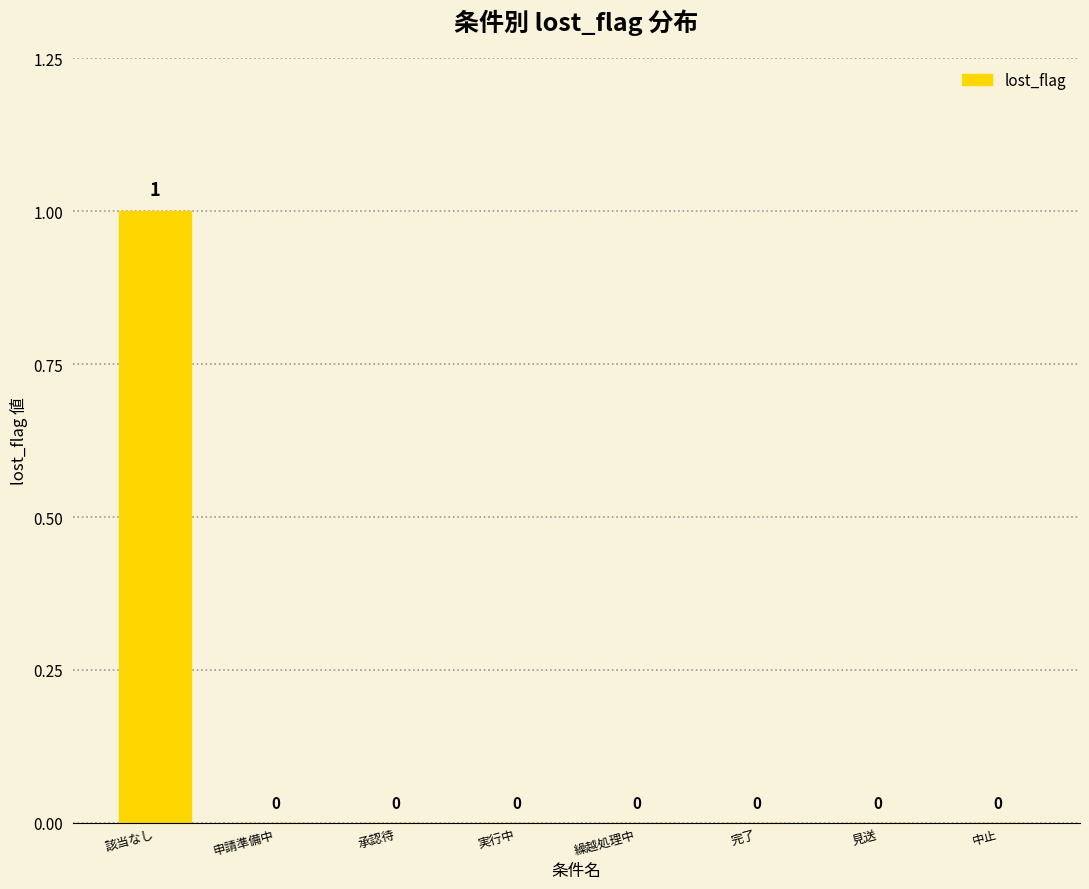

True or false: the data shows 0 at 承認待.

True